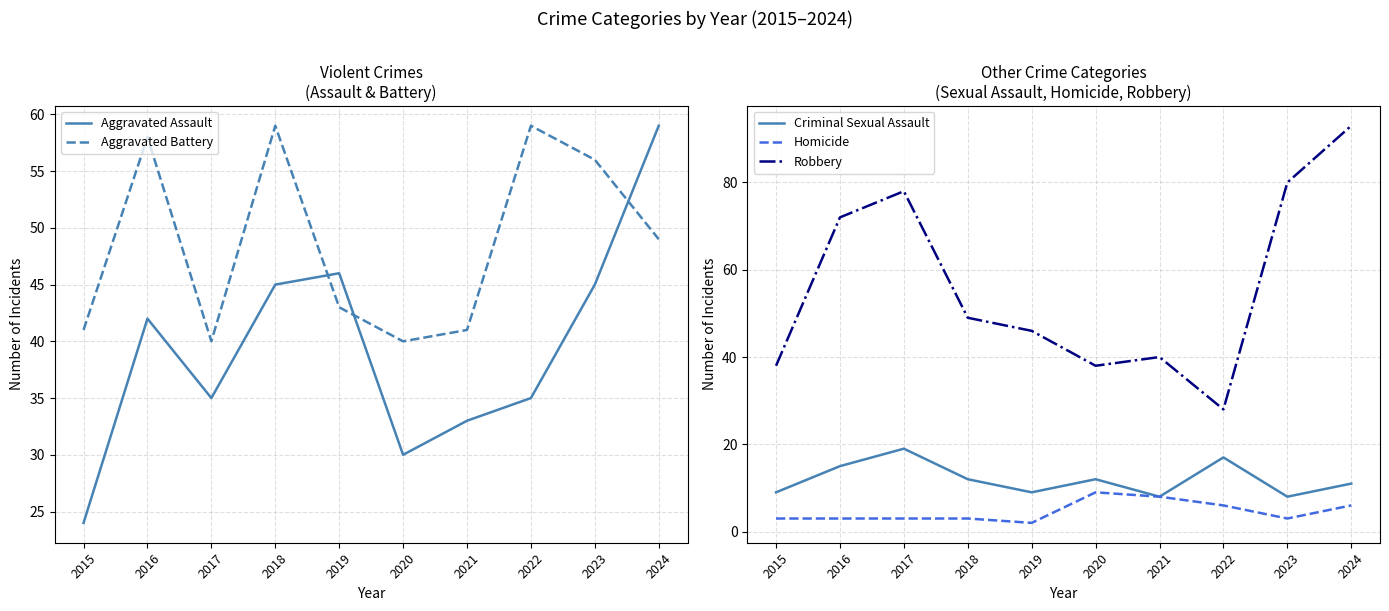

Which has a higher value, 2018 or 2021?

2018